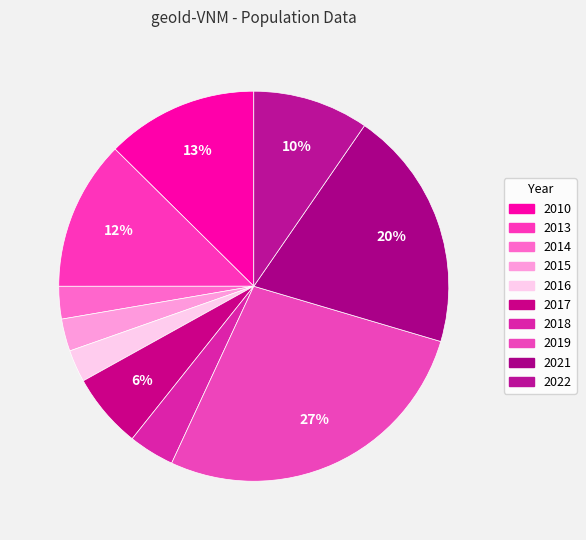

Which slice is the largest?

2019